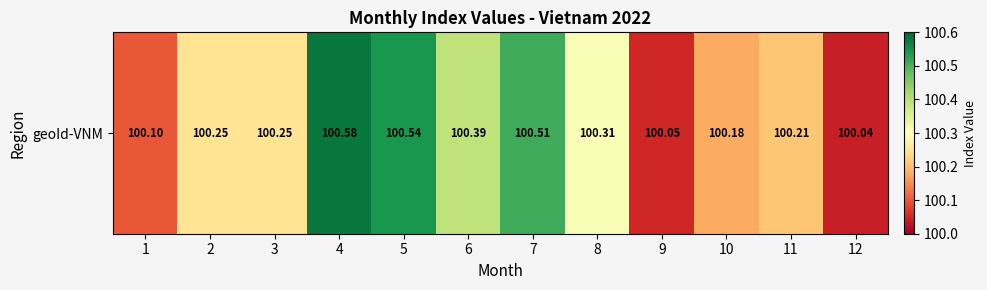

Which category has the highest value across all series?

4